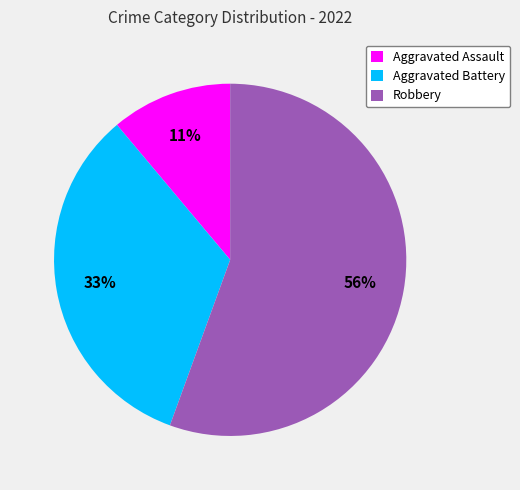

Which slice represents more than half of the pie?

Robbery